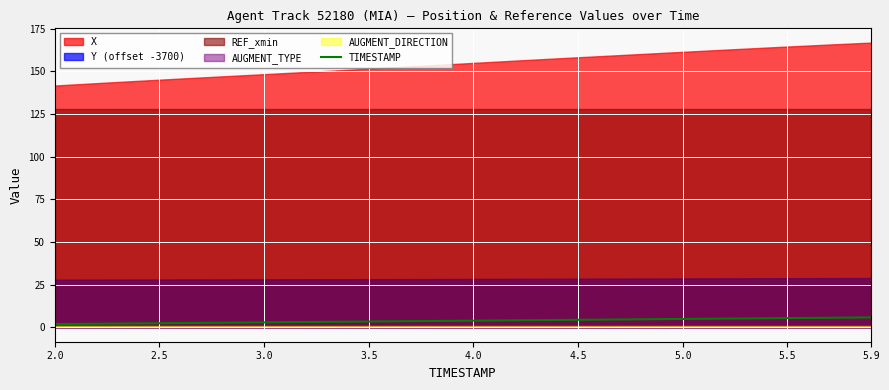

The TIMESTAMP series shows 4.0 at 4.0. True or false?

True